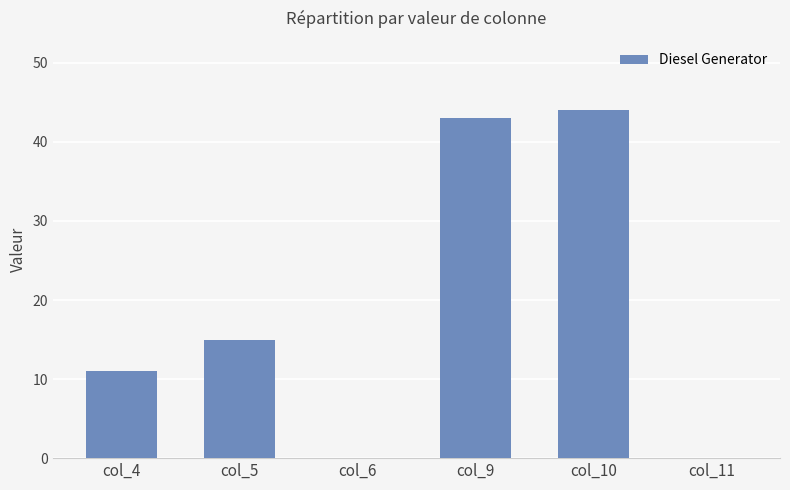

What is the greatest value displayed?

44